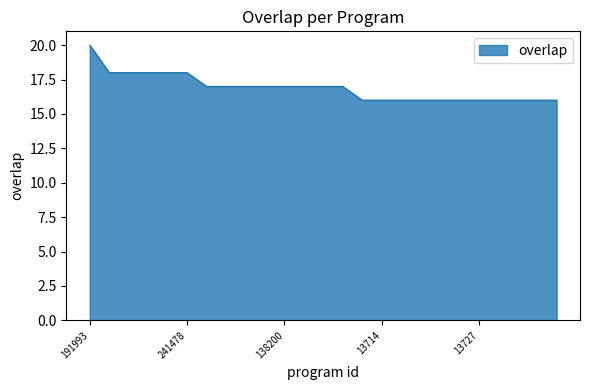

What is the difference between the maximum and minimum values?

4